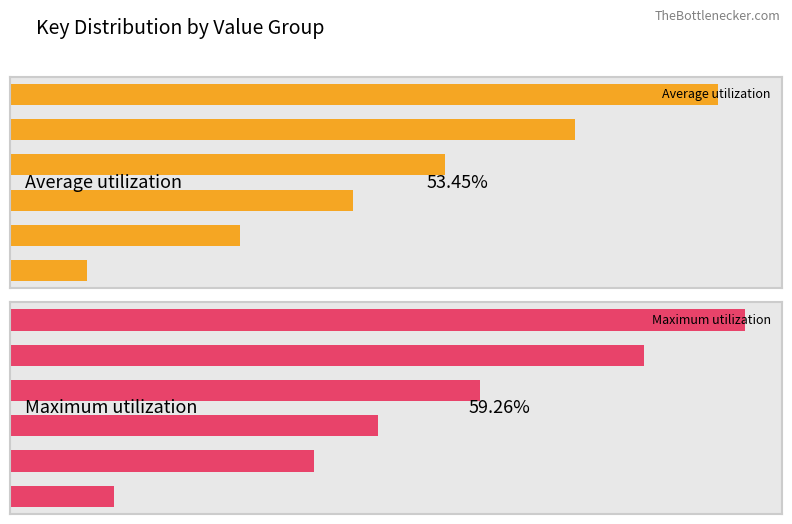

The value of Maximum utilization at 3 is 377.7. True or false?

True